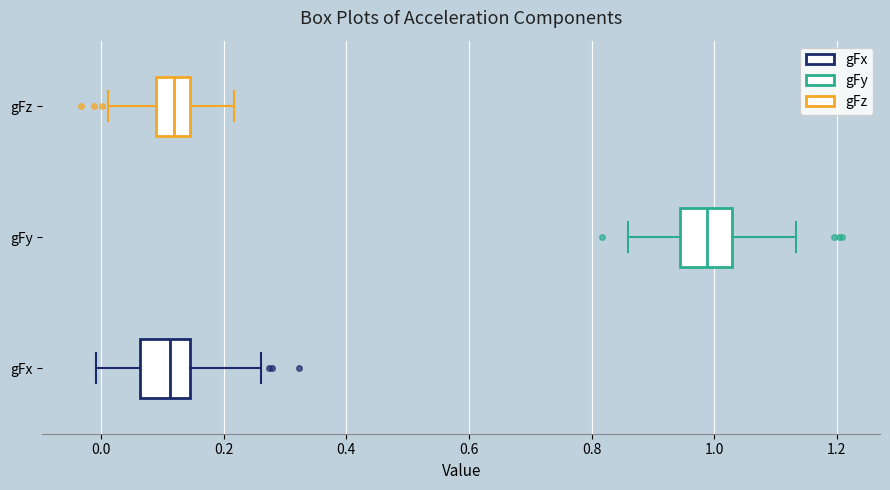

Where does the left whisker of the box for gFx end on the x-axis? The values are not printed on the chart, so give them approximately, as read against the axis.

0.00